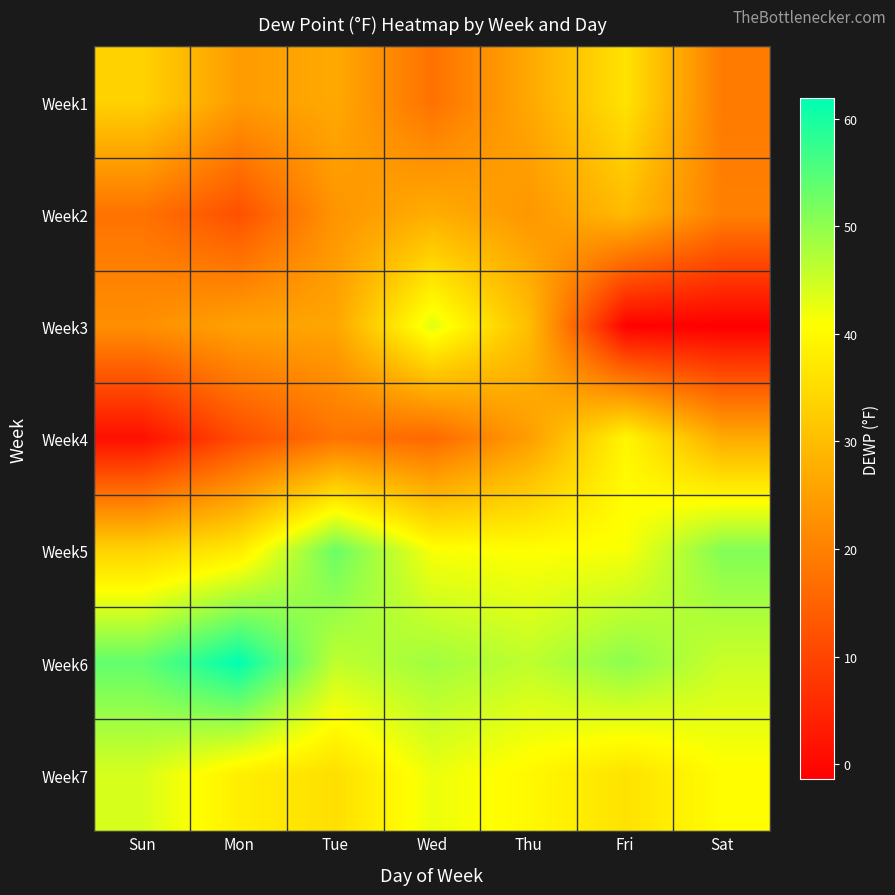

Reading left to right, transcribe all the data shown in this chart.

Week1: Sun=33.4	Mon=24.4	Tue=26.7	Wed=17.4	Thu=26.5	Fri=36.2	Sat=19.0
Week2: Sun=17.6	Mon=11.9	Tue=23.3	Wed=27.4	Thu=23.7	Fri=29.6	Sat=19.8
Week3: Sun=22.3	Mon=25.5	Tue=26.1	Wed=43.3	Thu=30.1	Fri=-1.0	Sat=-1.4
Week4: Sun=1.2	Mon=11.2	Tue=17.8	Wed=15.9	Thu=24.7	Fri=39.4	Sat=26.9
Week5: Sun=33.6	Mon=37.5	Tue=53.1	Wed=41.2	Thu=40.7	Fri=41.3	Sat=51.1
Week6: Sun=53.7	Mon=61.9	Tue=46.1	Wed=48.5	Thu=46.1	Fri=50.3	Sat=45.2
Week7: Sun=44.1	Mon=38.2	Tue=35.6	Wed=42.3	Thu=39.8	Fri=36.1	Sat=40.5